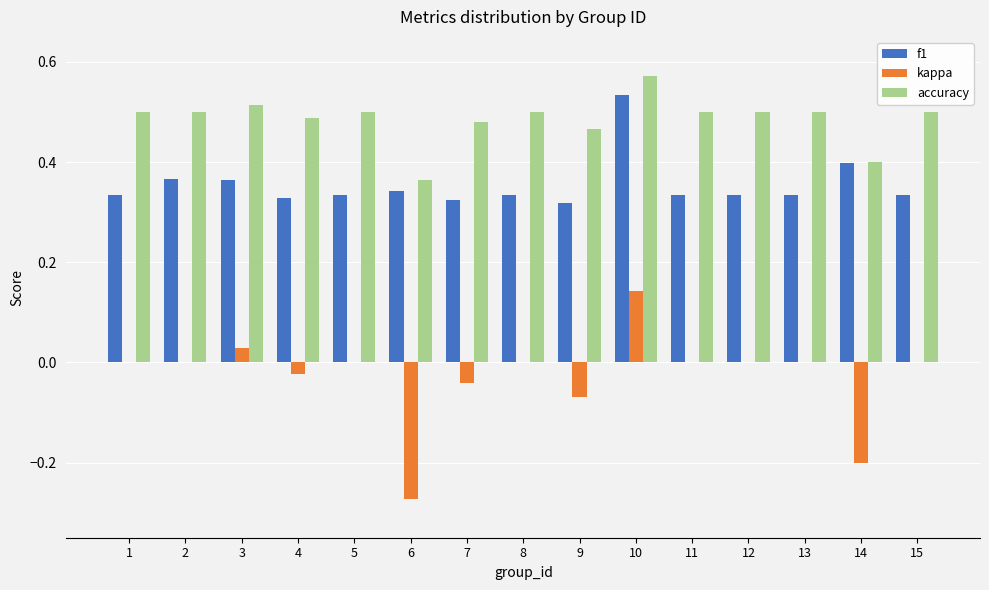

What are all the series names shown in the legend?

f1, kappa, accuracy